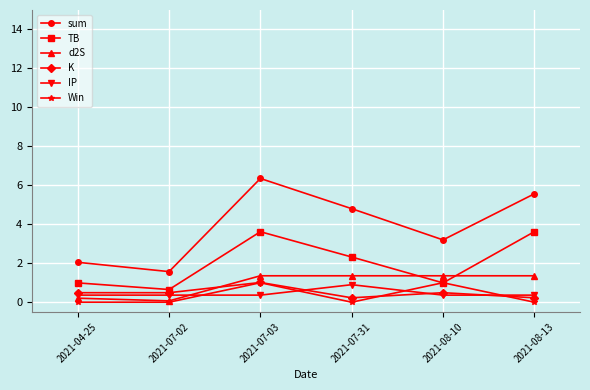

At which category is the sum across all series the highest?

2021-07-03